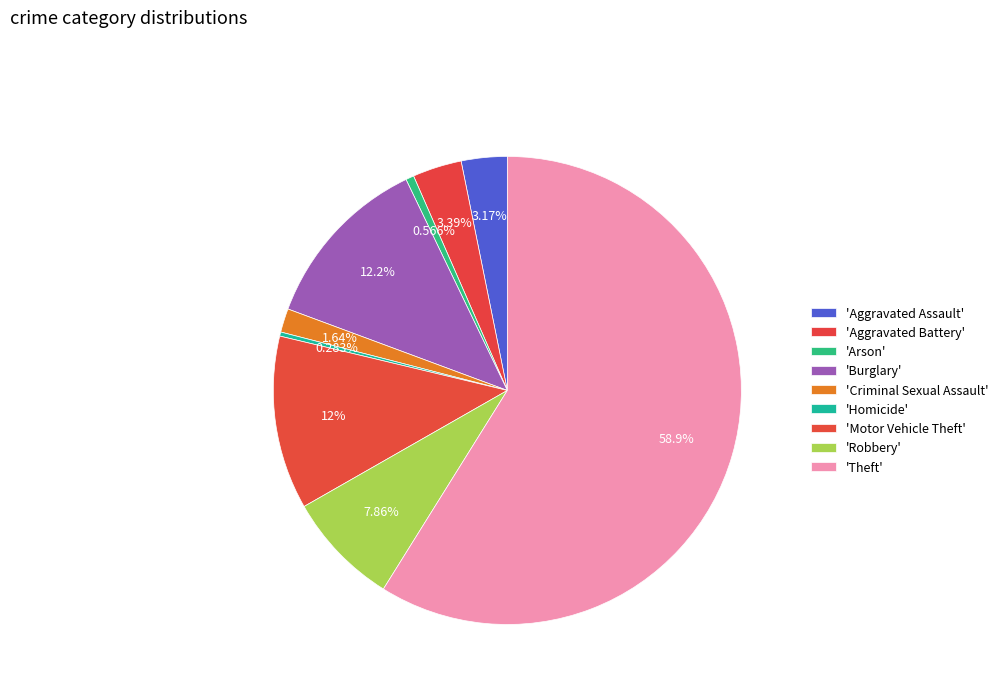

Rank the categories by value from lowest to highest.

Homicide, Arson, Criminal Sexual Assault, Aggravated Assault, Aggravated Battery, Robbery, Motor Vehicle Theft, Burglary, Theft